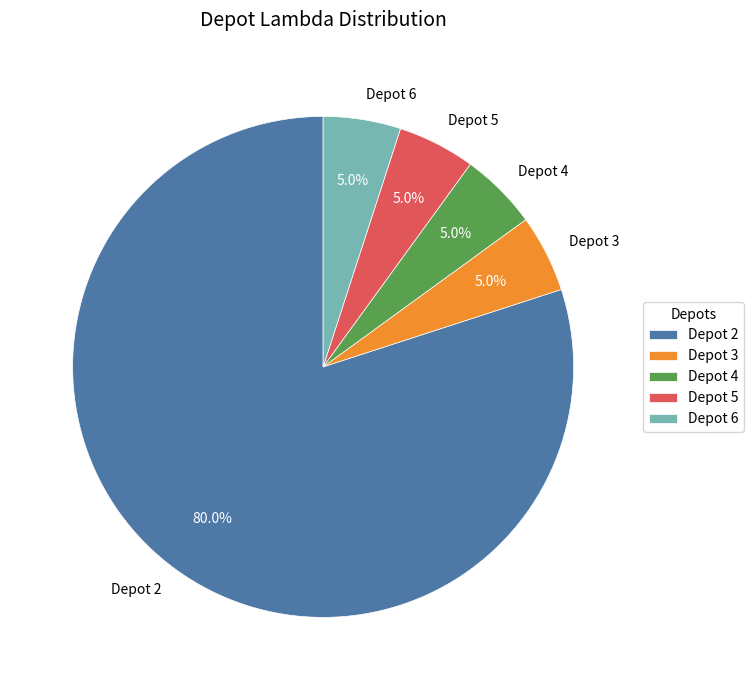

To the nearest percent, what is the difference between the Depot 2 and Depot 3 slice percentages?

75%